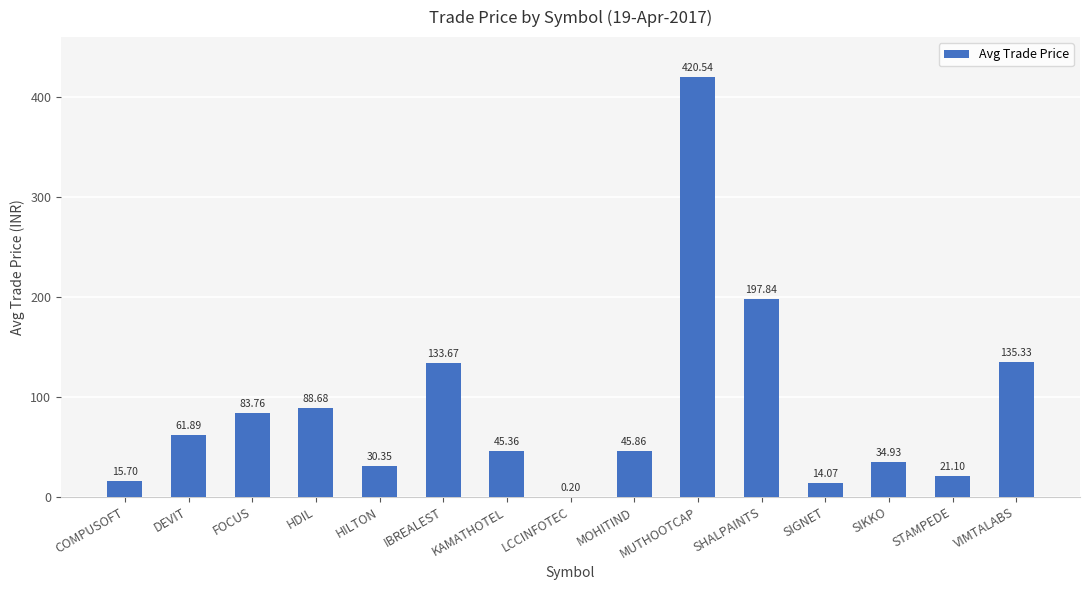

What is the change in value from HDIL to STAMPEDE?

-67.6